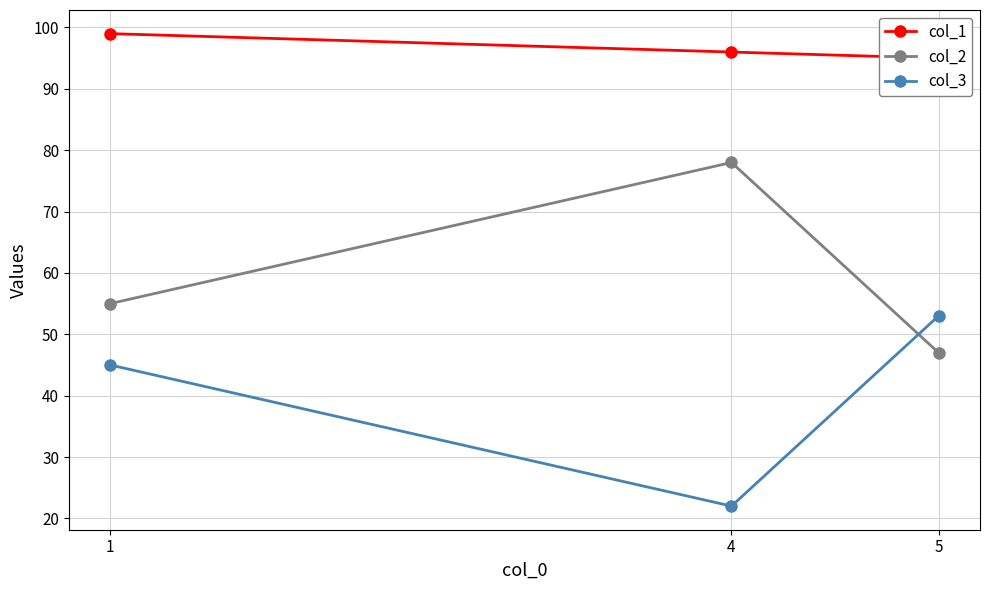

What is the difference between the col_3 values at 5 and 1?

8